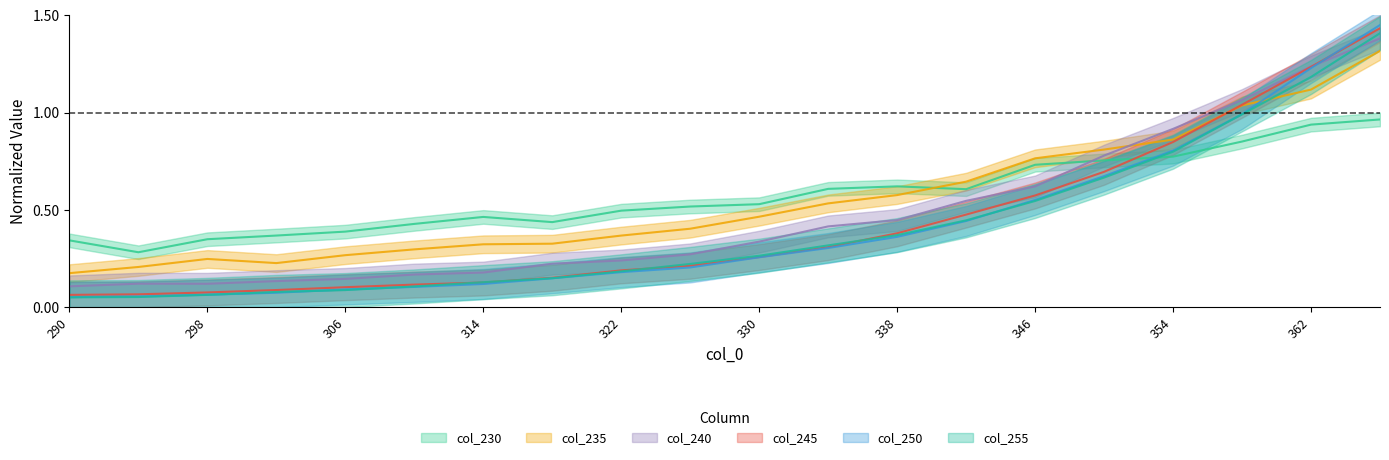

How many times do 255 and 245 cross each other?

4